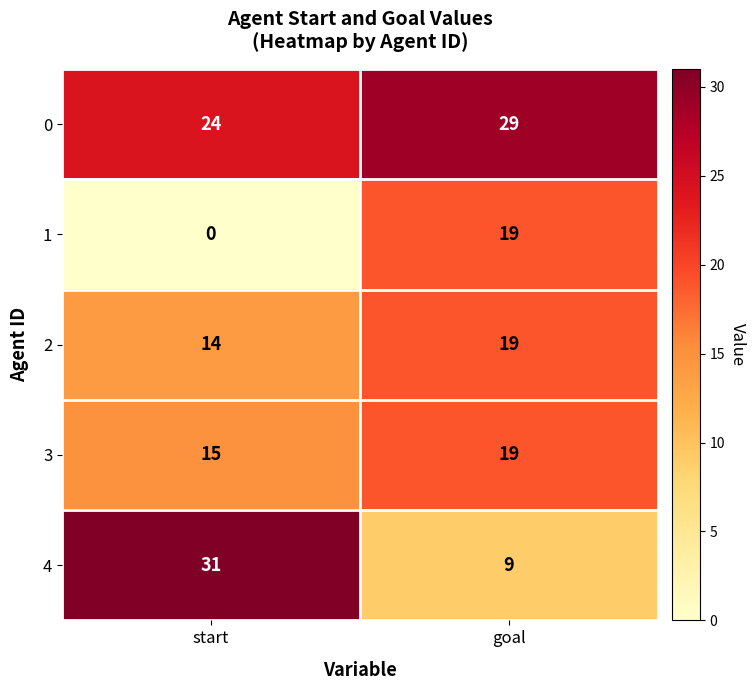

How many values in the 0 series are below 29?

1